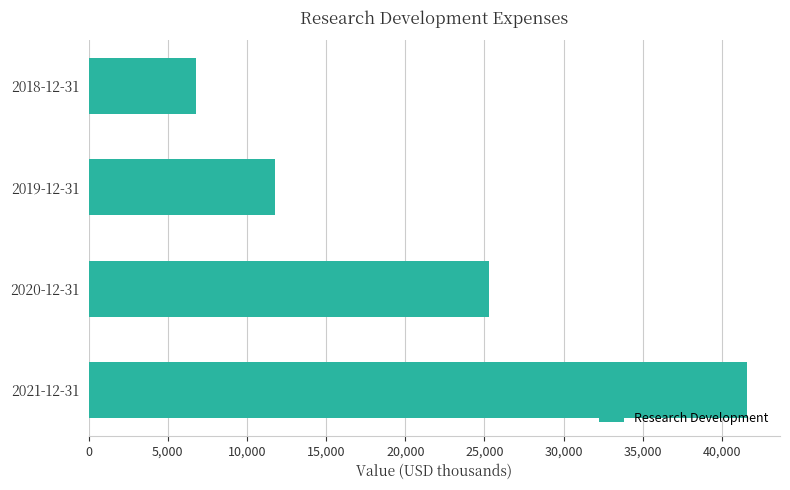

How many data points are less than 25300?

2